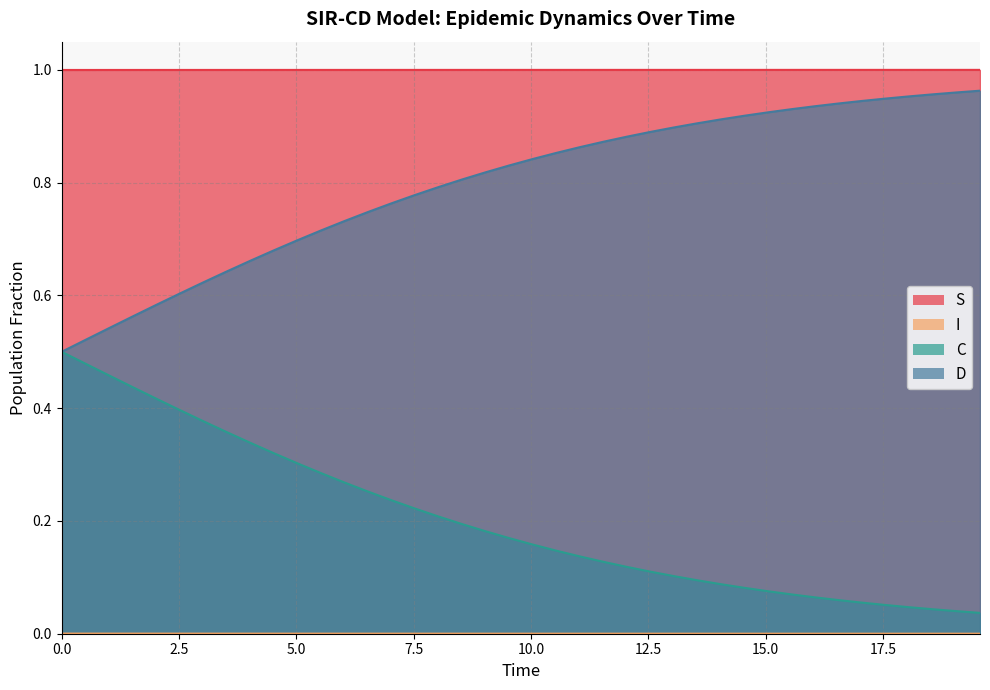

Rank the series by their average value, from lowest to highest.

I, C, D, S